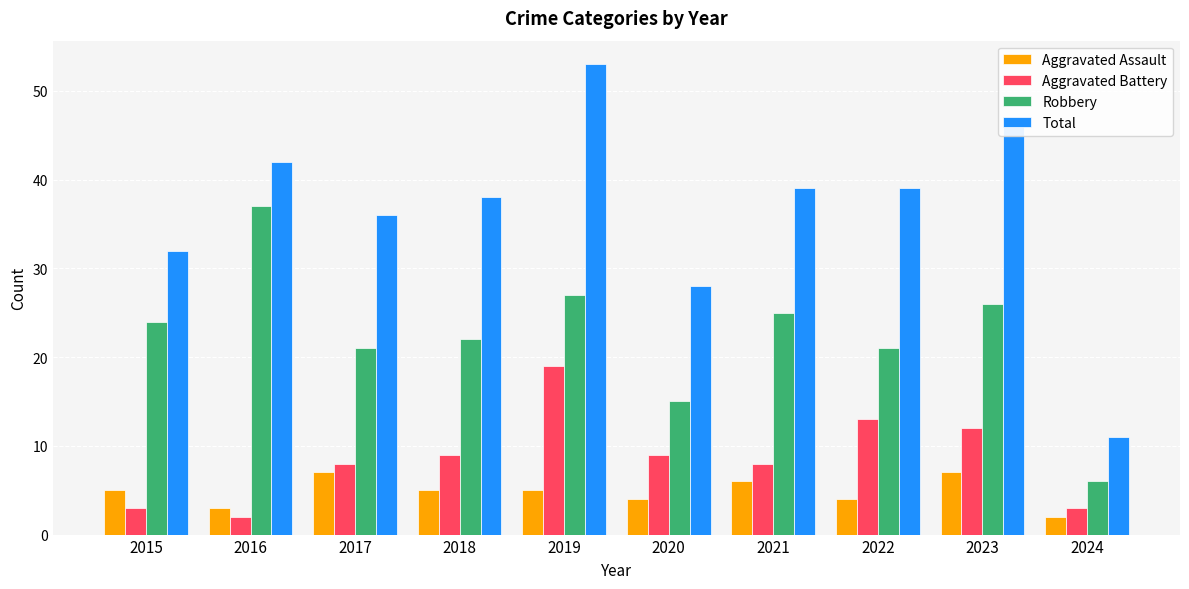

Which category has the lowest value in the Aggravated Assault series?

2024